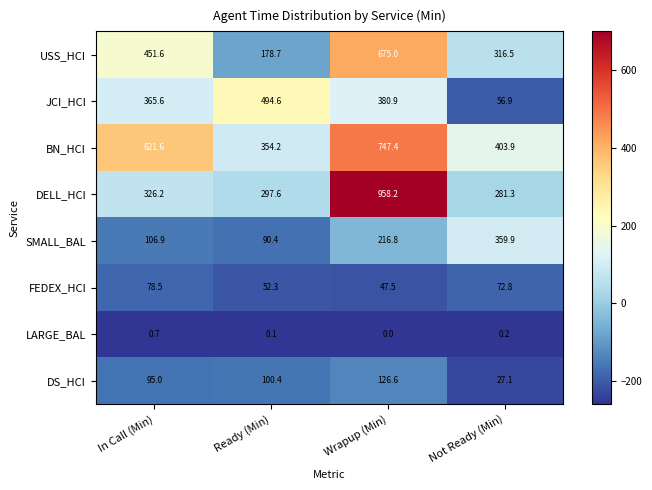

What is the average value of the DS_HCI series?

87.3